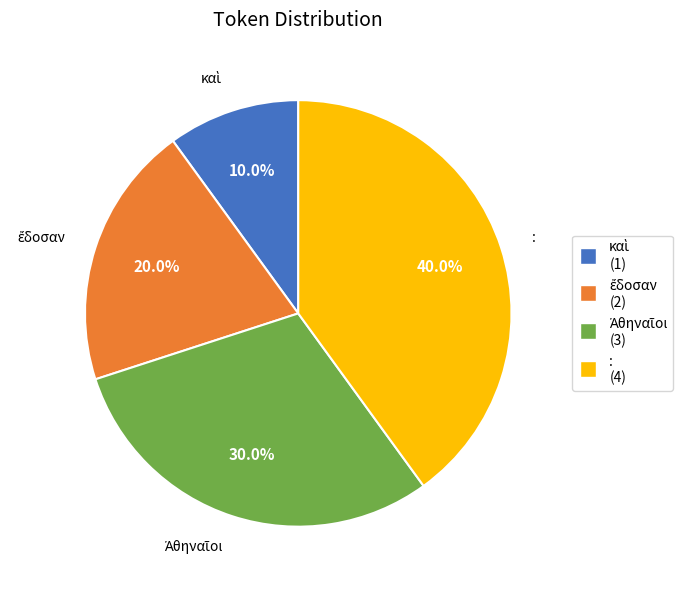

What portion of the pie excludes :?

60.0%